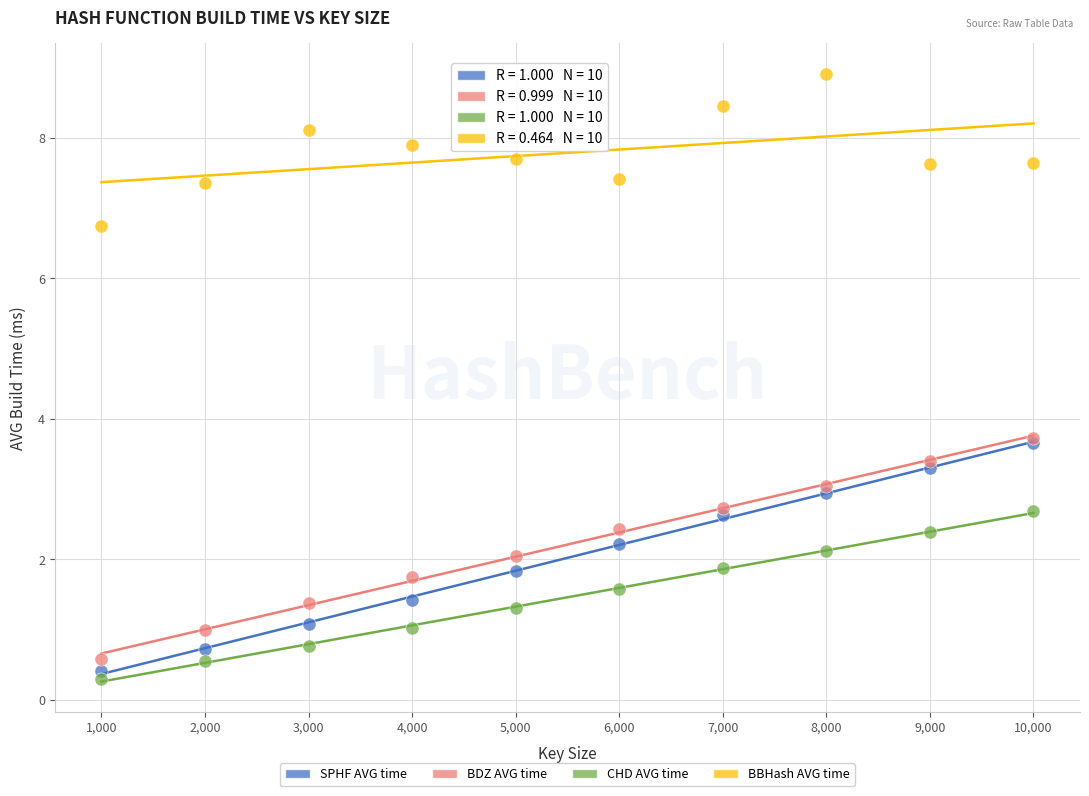

In the BBHash AVG time series, what Y value is closest to 7?

6.7